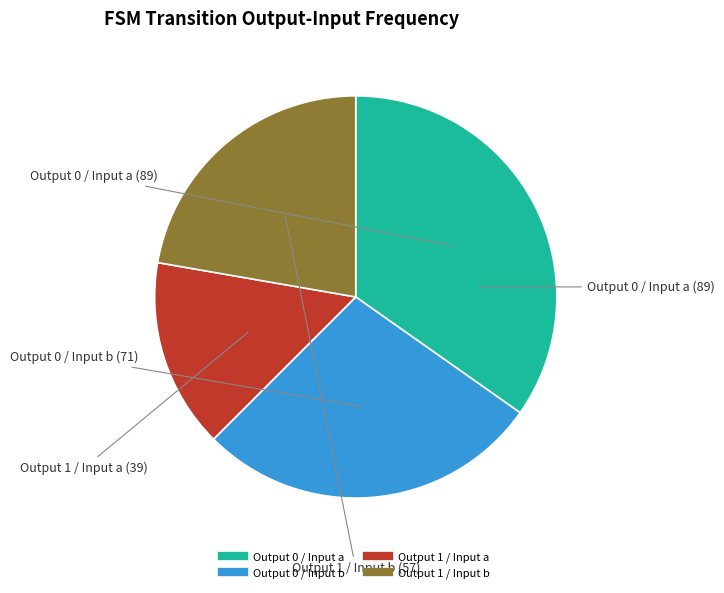

Does any single category account for the majority?

No